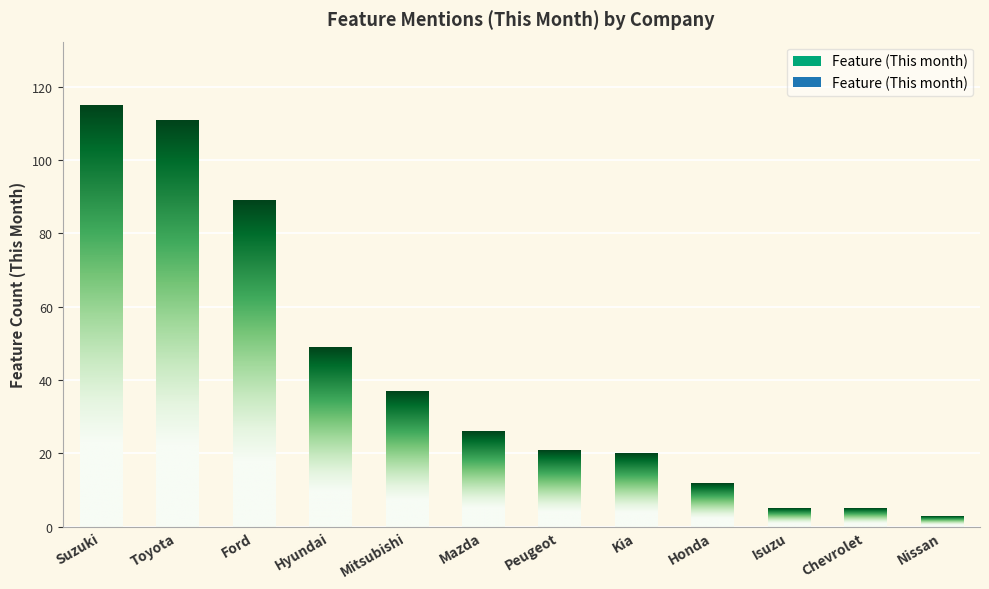

What is the smallest value displayed?

3